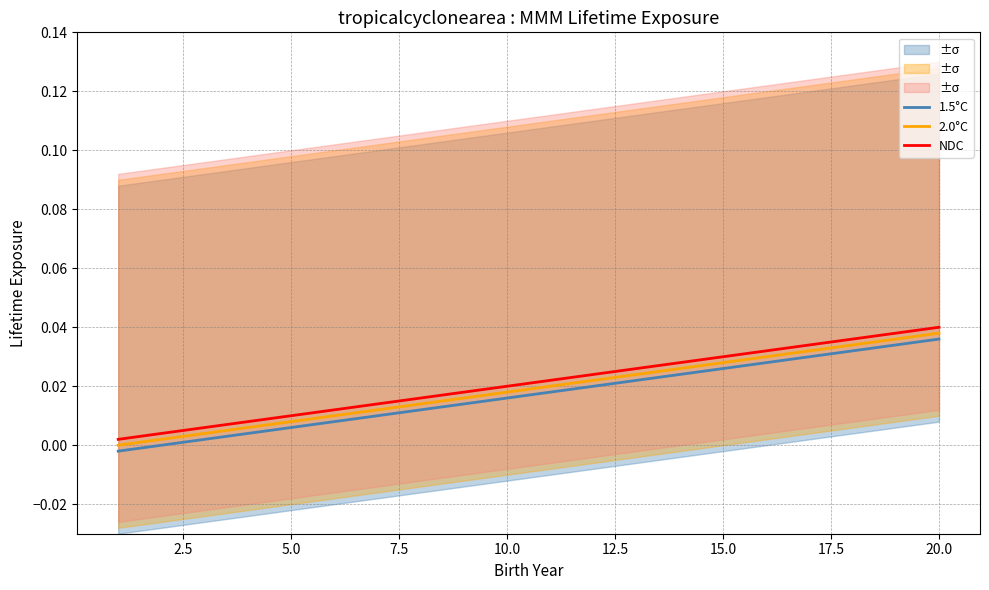

Is this an area chart (filled region under the line)?

No